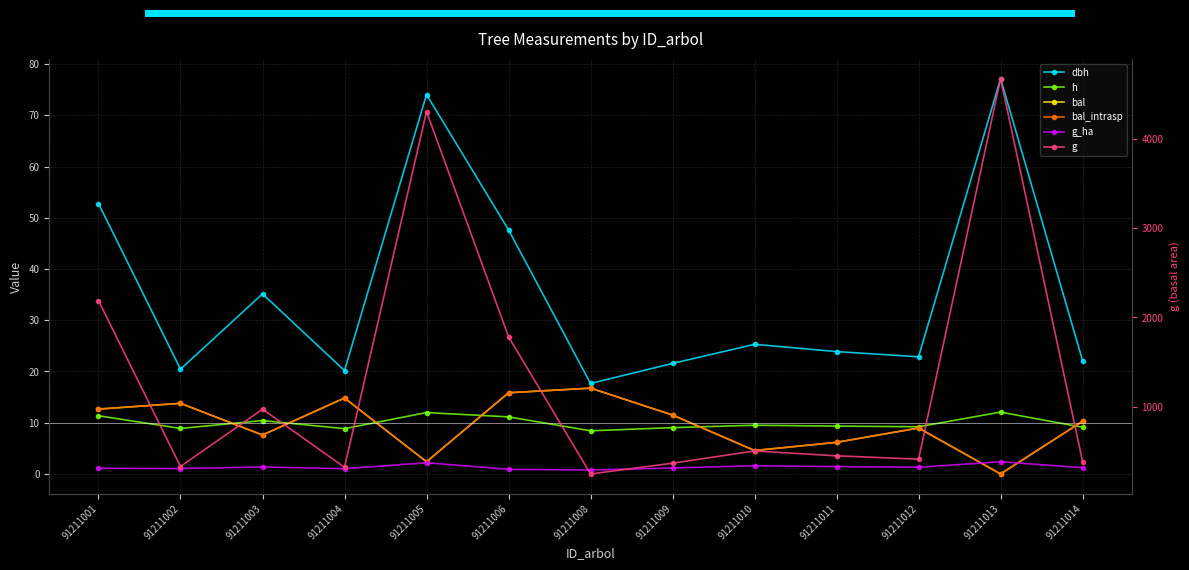

Where is bal nearest to the value 8?

91211003